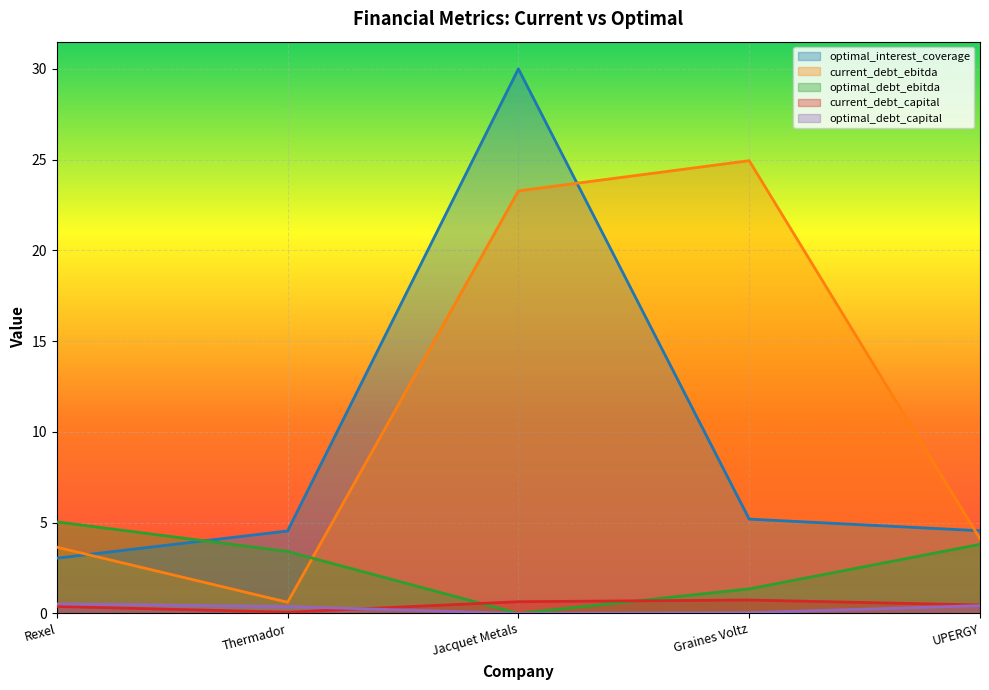

How many lines are shown in the chart?

5